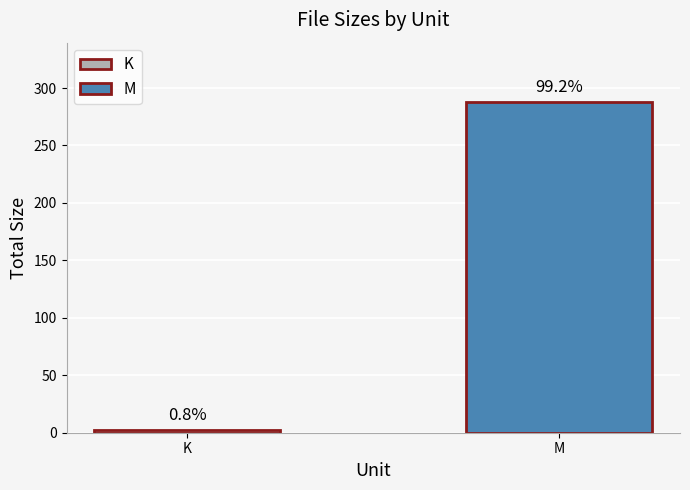

Does the chart contain any negative values?

No